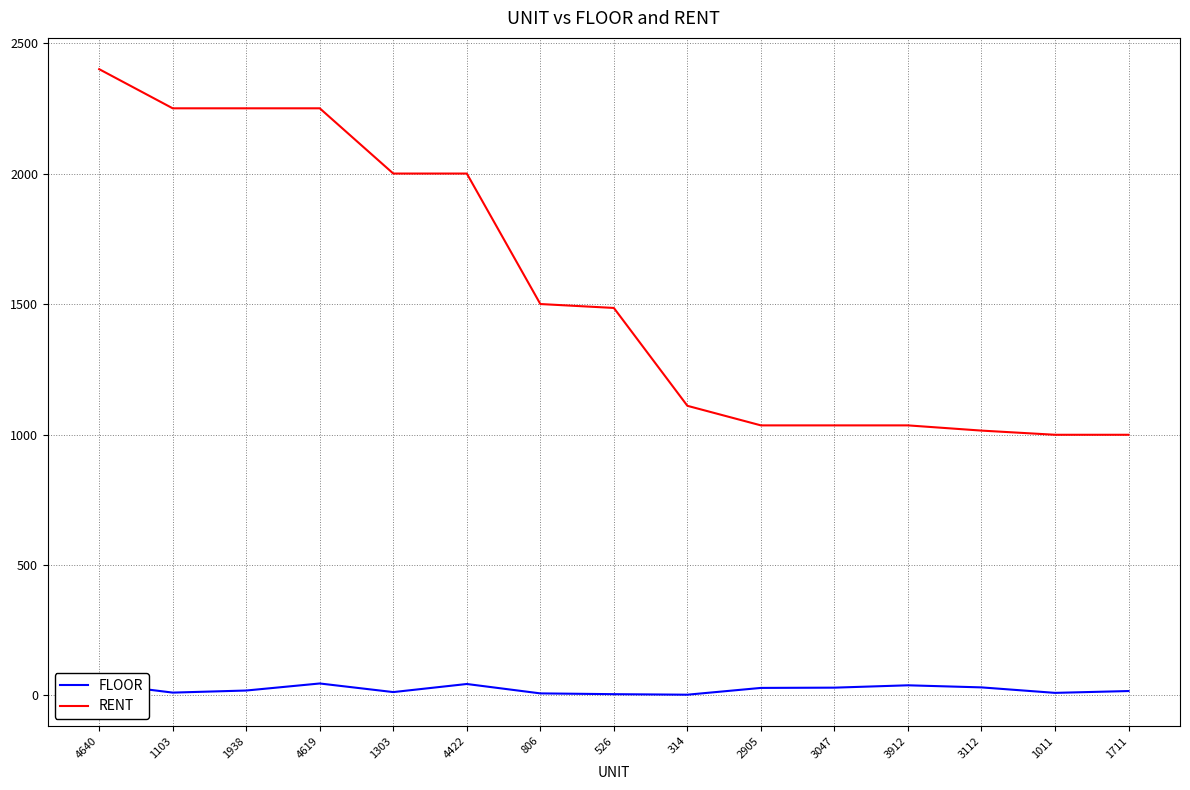

What is the minimum value shown in the chart?

3